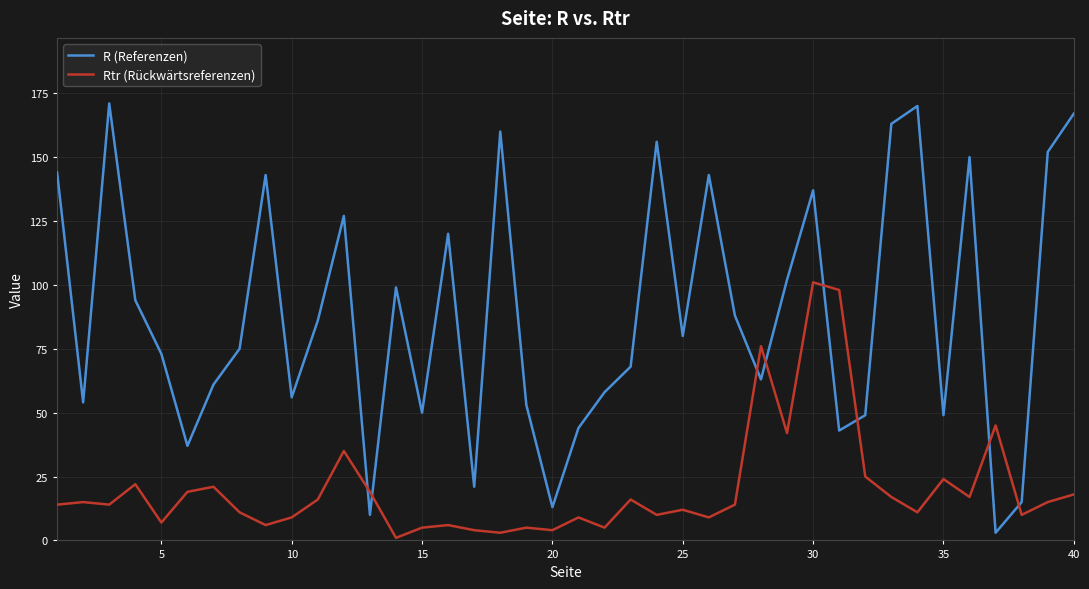

How many intersections are there between R (Referenzen) and Rtr (Rückwärtsreferenzen)?

8